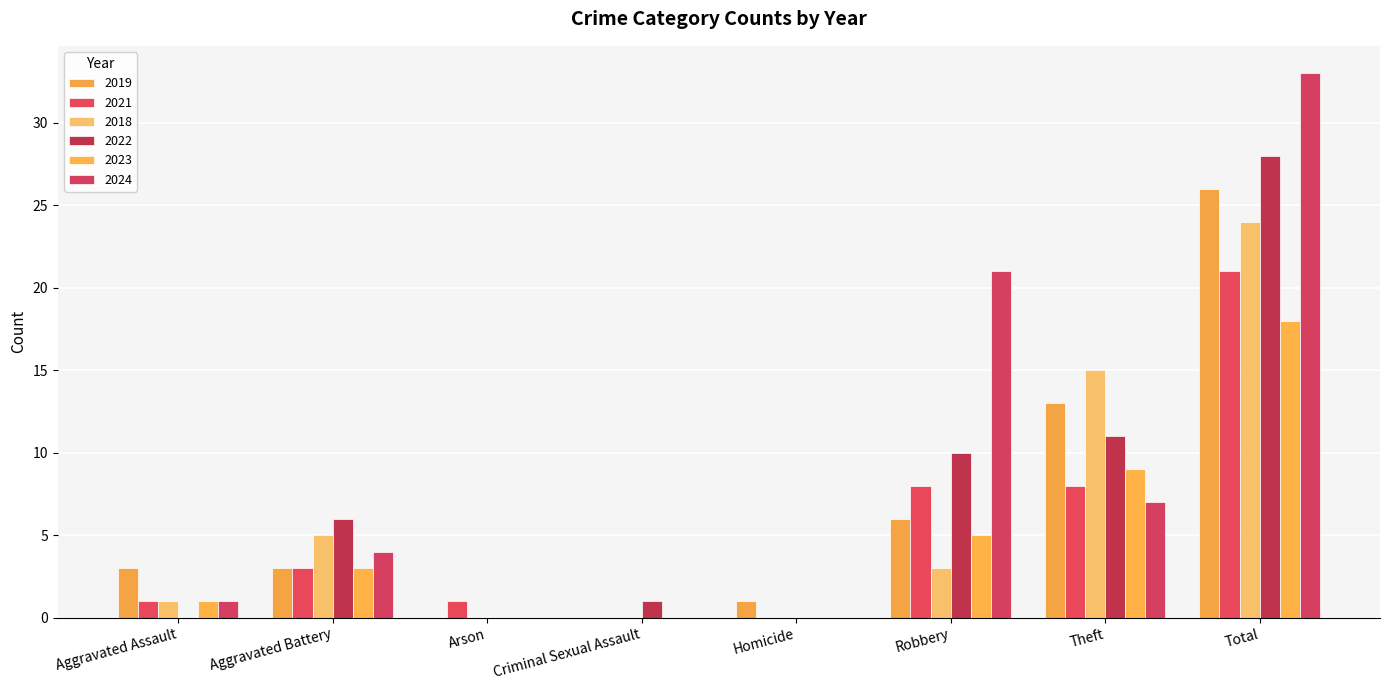

Which category has the highest value across all series?

Total